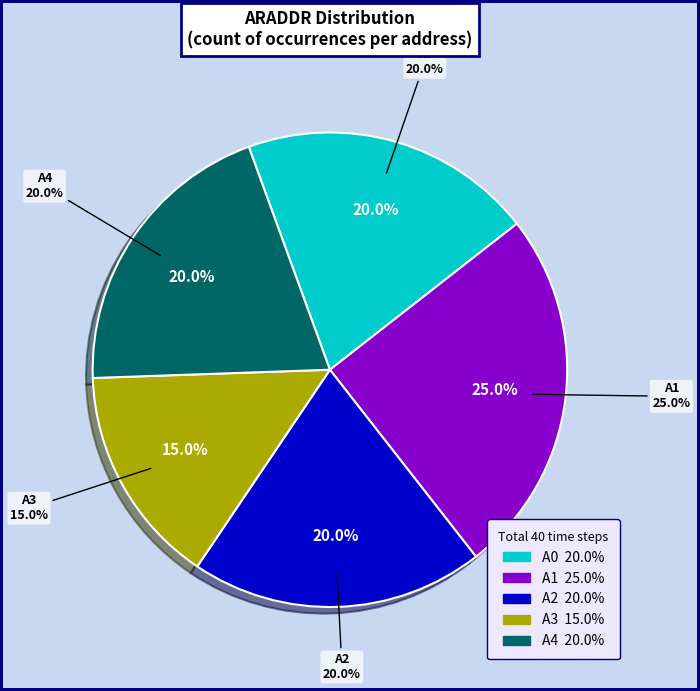

The A3 slice represents 15% of the pie. True or false?

True